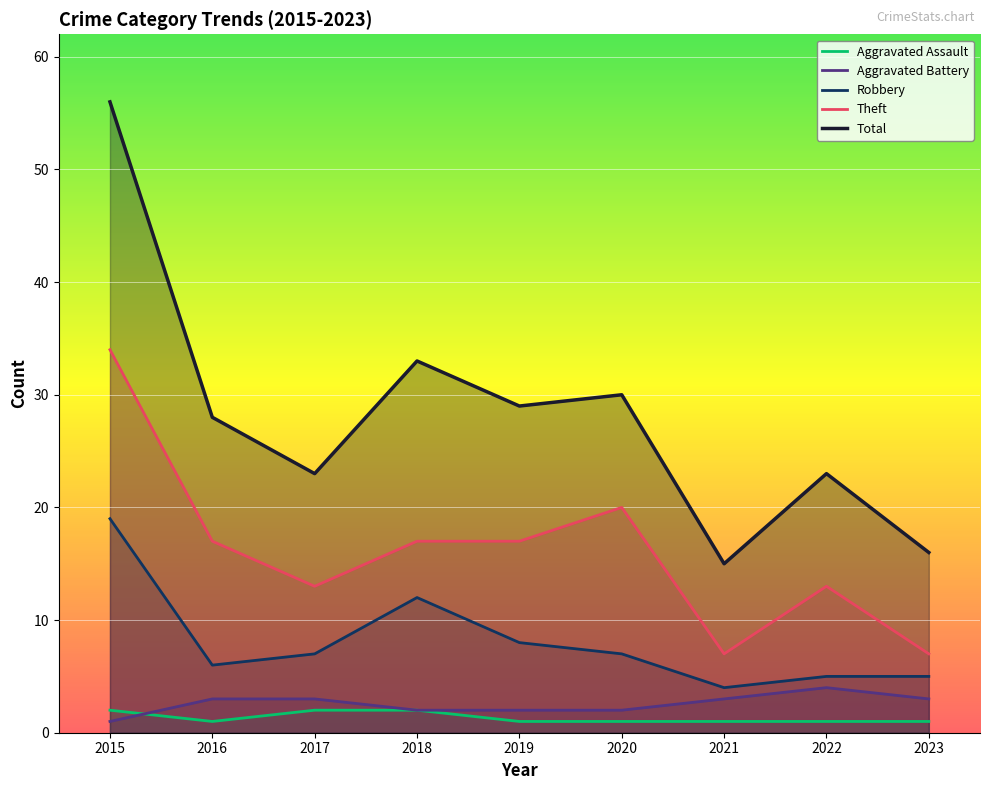

List the labels in order of Theft value, smallest first.

2021, 2023, 2017, 2022, 2016, 2018, 2019, 2020, 2015